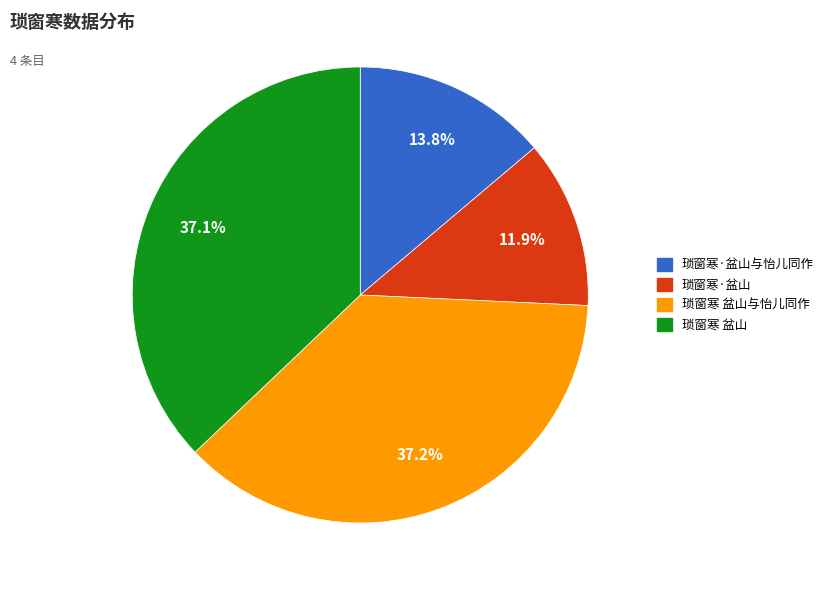

How many slices are in this pie chart?

4